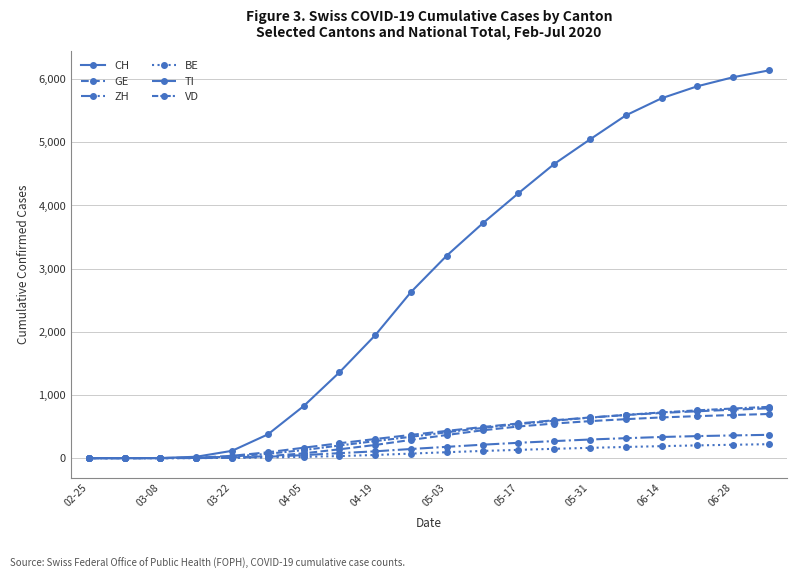

How many distinct data groups are displayed?

6